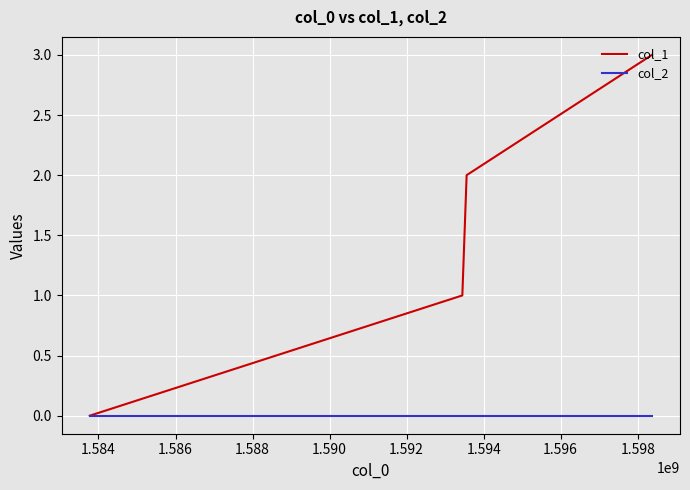

Which series has the largest total across all categories?

col_1